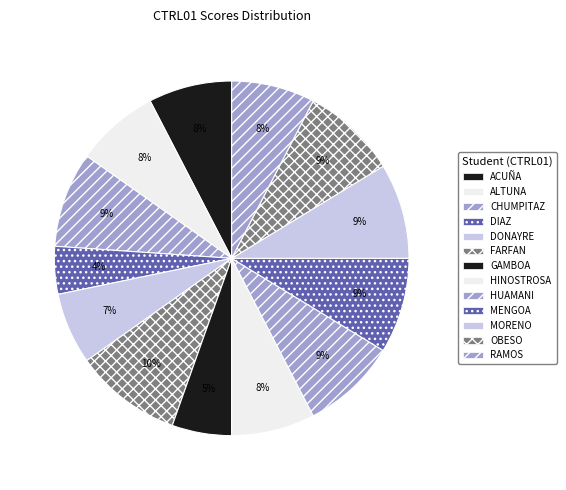

Is there any slice that represents more than half of the pie?

No